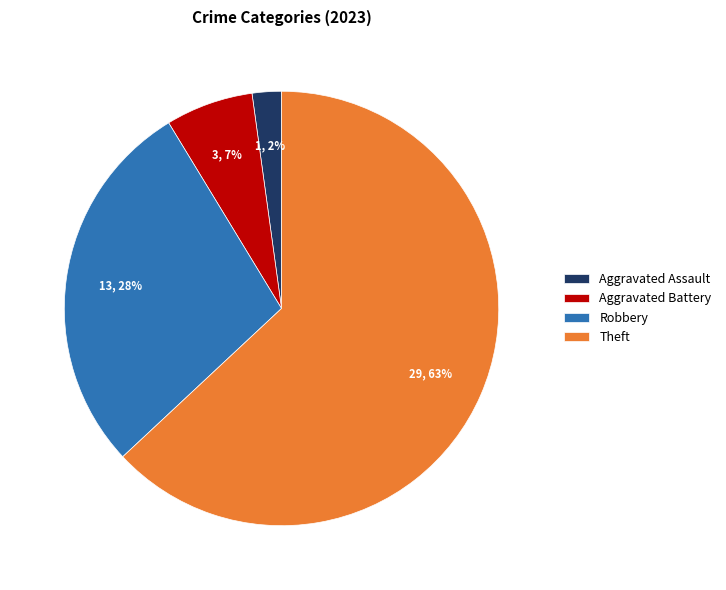

Which has a higher value, Aggravated Assault or Robbery?

Robbery